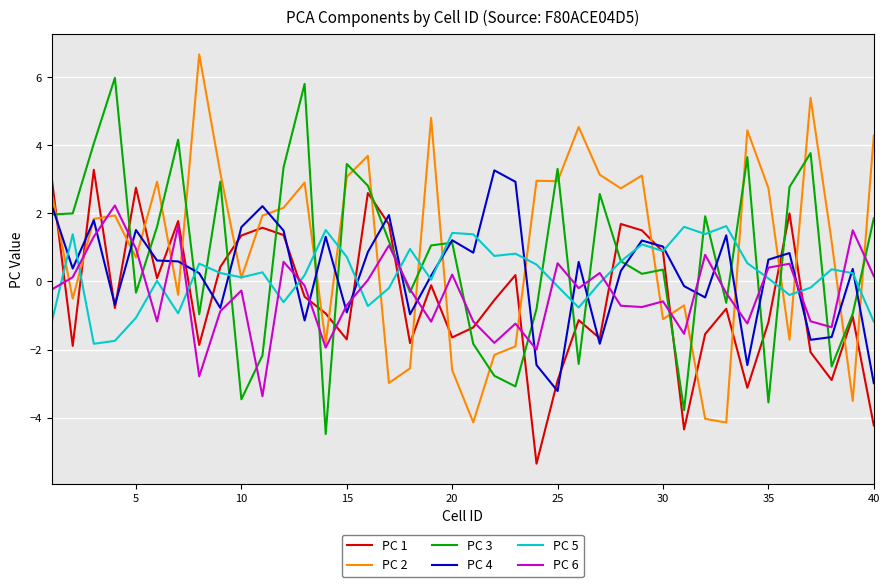

Which series ends up on top after the final intersection of PC 5 and PC 6?

PC 6